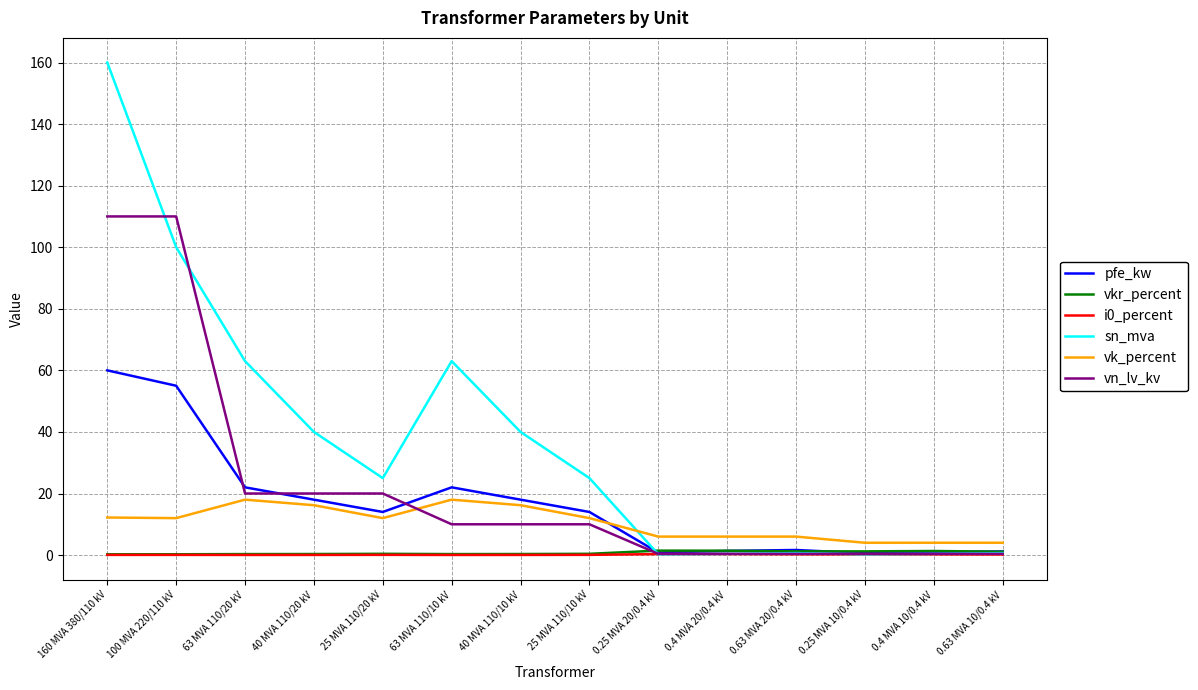

What position from the right is 25 MVA 110/20 kV?

10